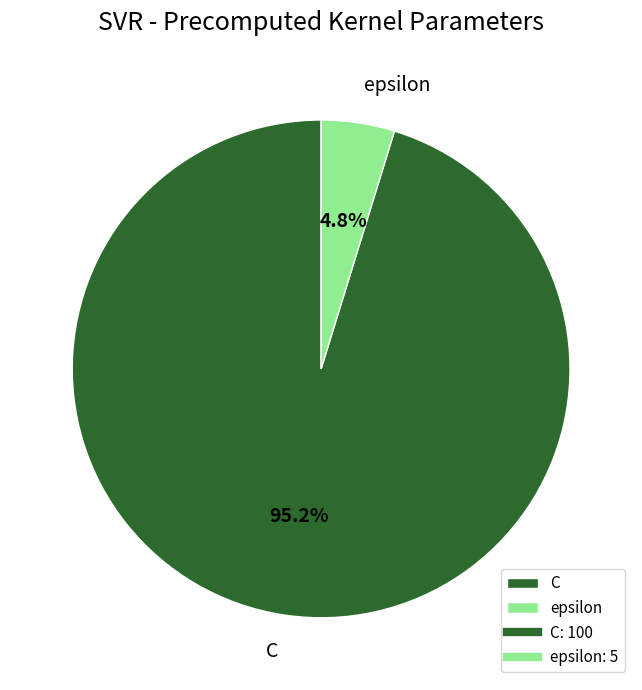

Which has a higher value, epsilon or C?

C